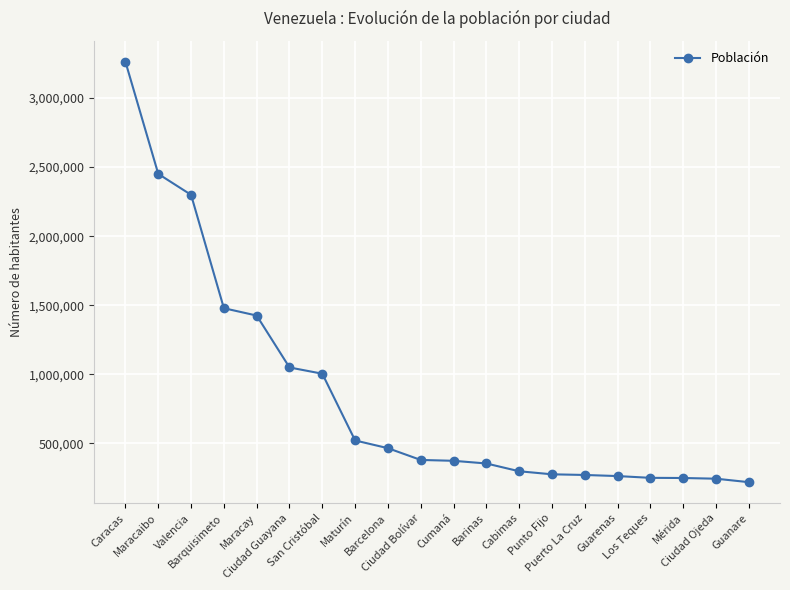

What is the maximum value shown in the chart?

3261754